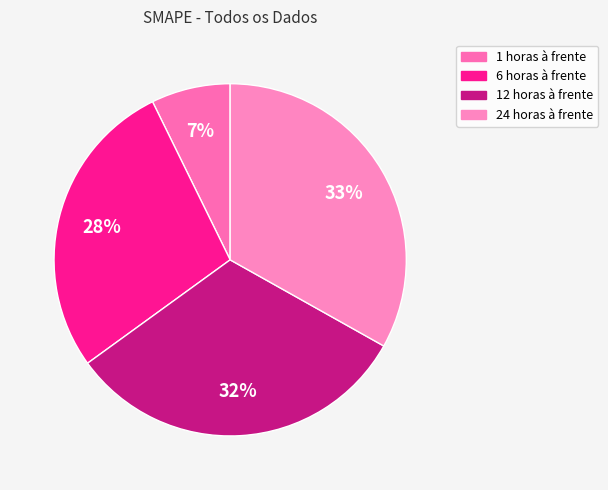

Between 6 horas à frente and 24 horas à frente, which is larger?

24 horas à frente